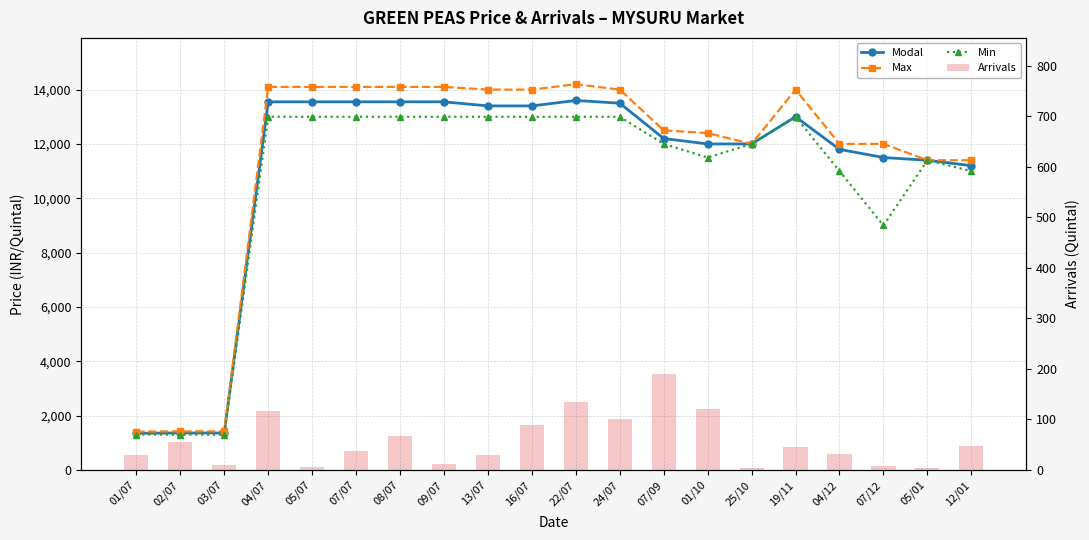

What is the difference between the highest and lowest values at 05/07?

14095